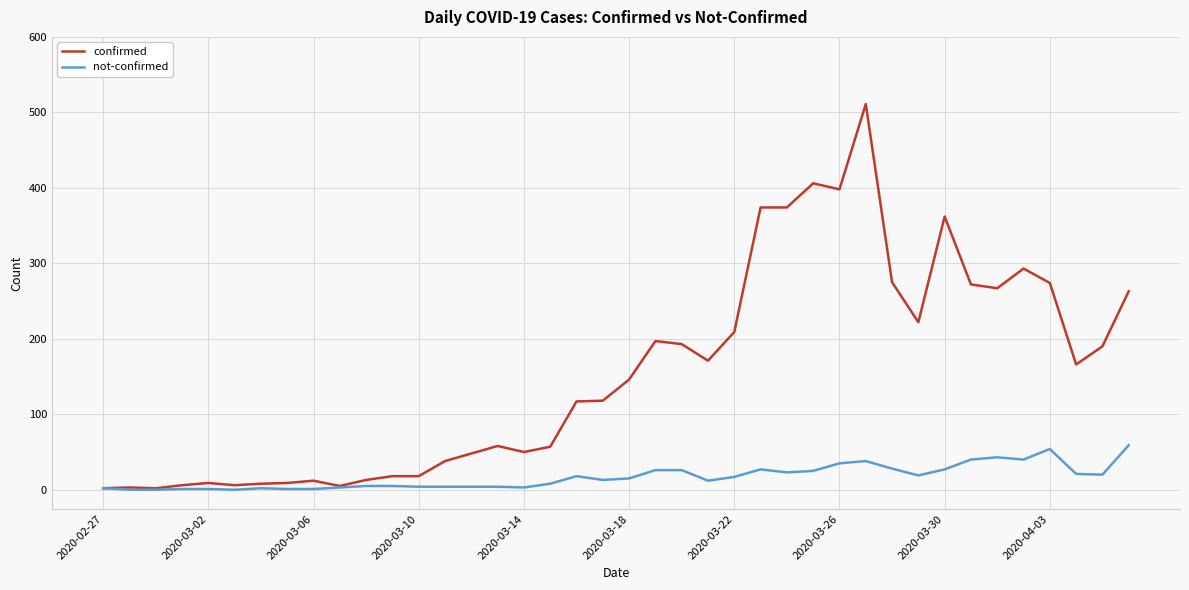

Which series has the widest spread of values?

confirmed